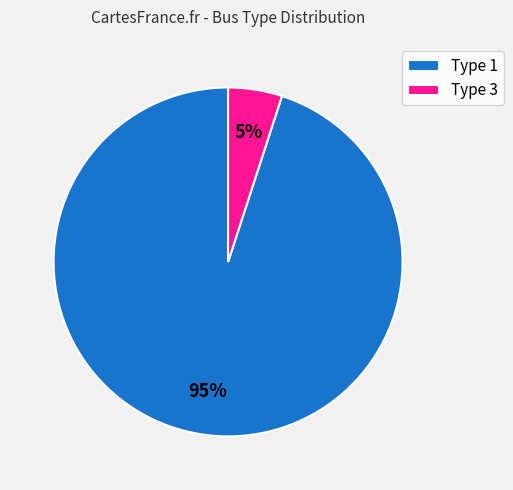

How many segments does this pie chart have?

2